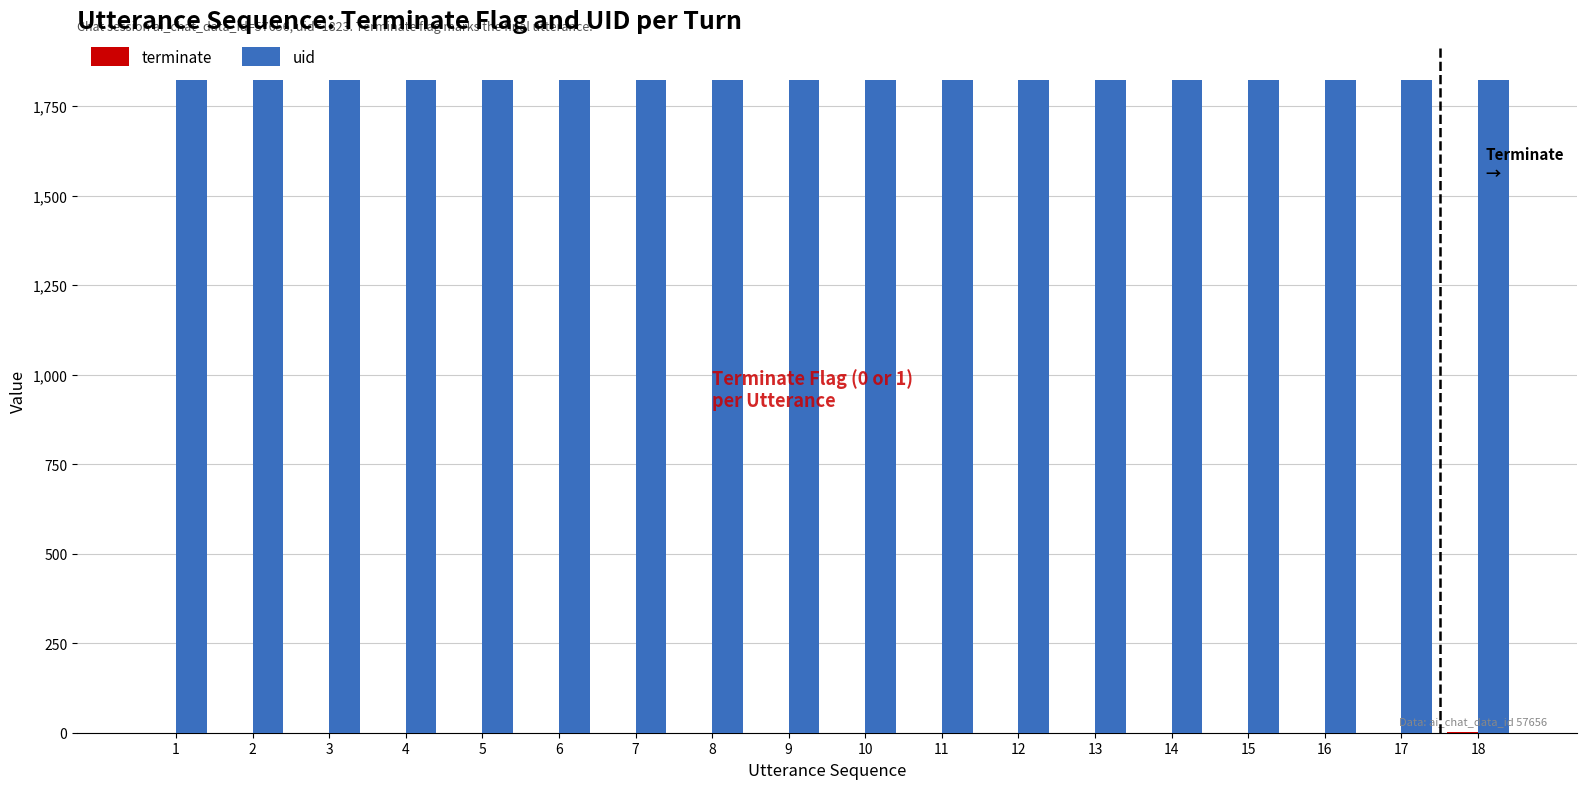

What is the sum of all uid values?

32814